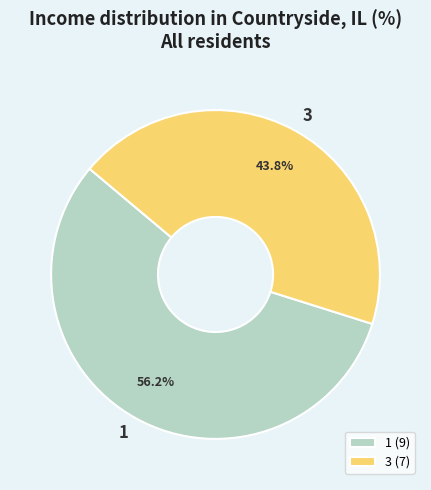

To the nearest percent, what portion does 3 represent?

44%